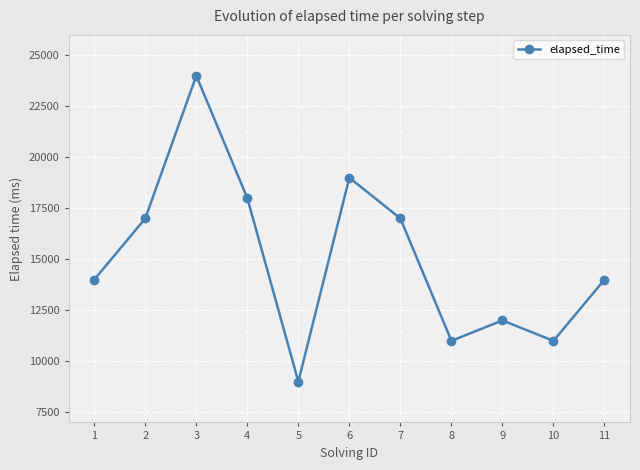

What is the value of the 5th point from the left?

9000